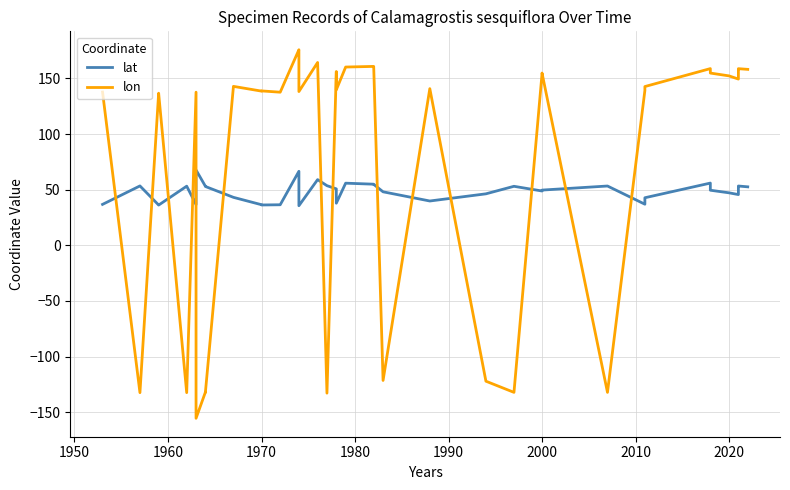

True or false: lon has more than 0 interior local peaks.

True